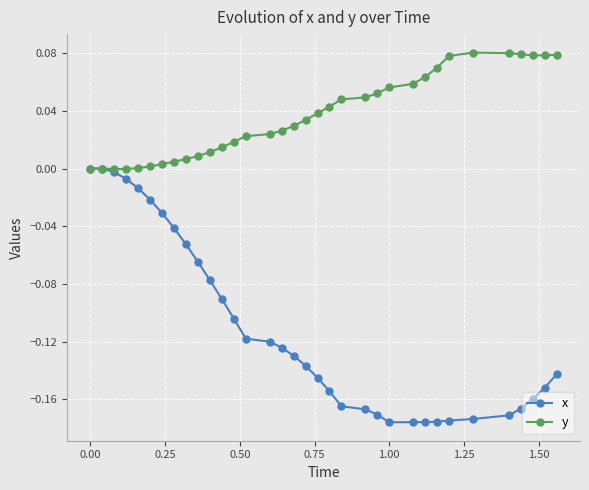

Rank the series by their maximum value, from lowest to highest.

x, y